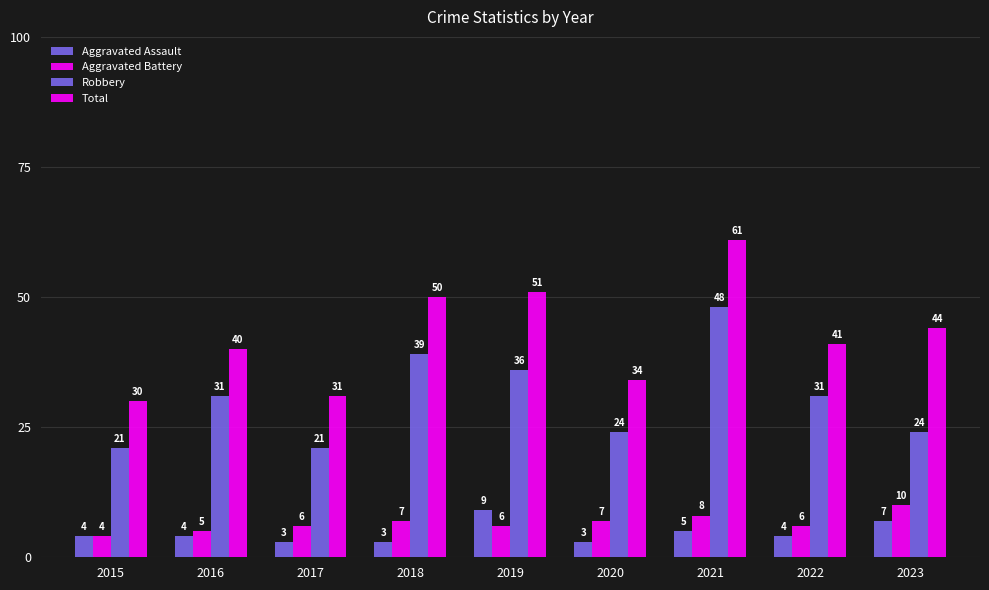

At which label does Robbery reach its minimum?

2015